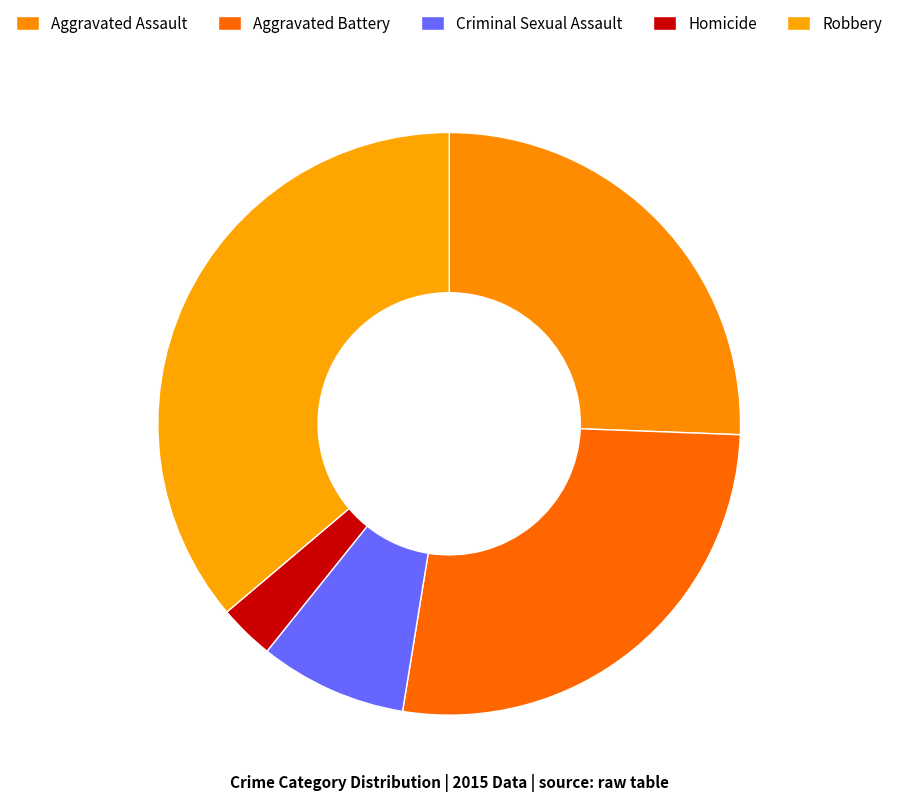

Which slice is the smallest?

Homicide